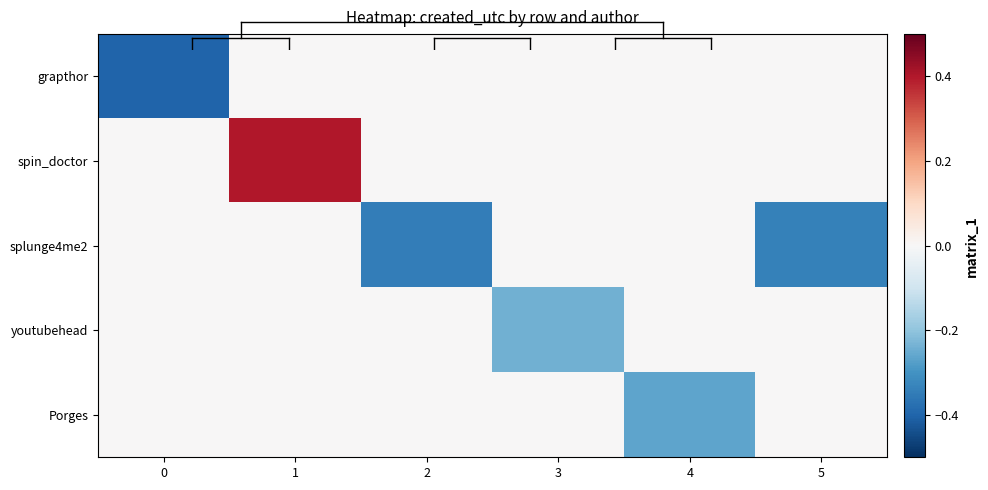

Between 3 and 4, which series saw the biggest shift?

Porges